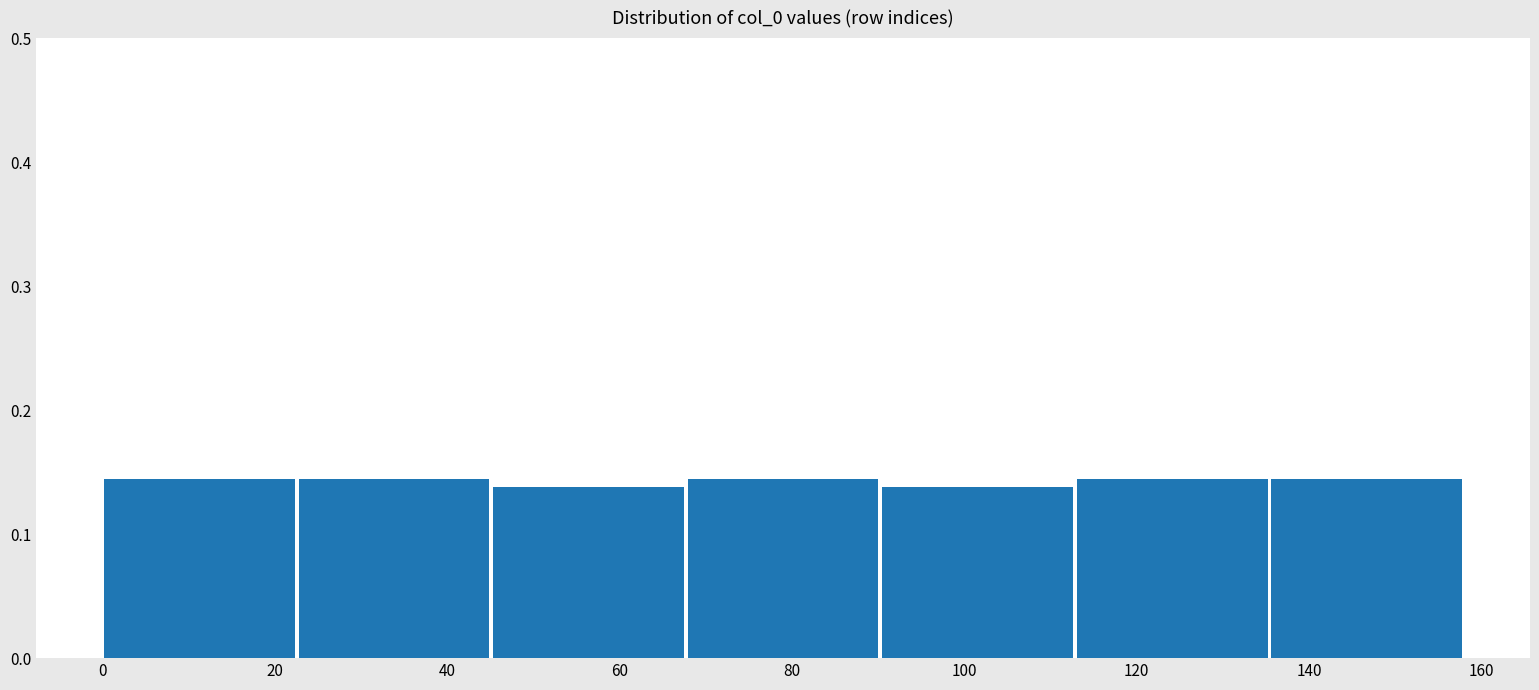

Reading left to right, list every bar in this chart as the range it spans on the x-axis followed by its height. Neither the bar edges nor the heights are printed on the chart, so give them approximately, as read against the axes.

0 to 22: 0.14
22 to 46: 0.14
46 to 68: 0.14
68 to 90: 0.14
90 to 112: 0.14
112 to 136: 0.14
136 to 158: 0.14